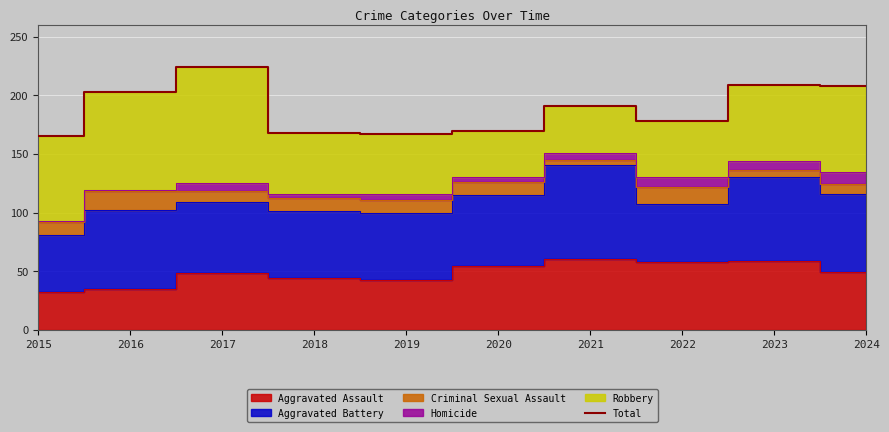

Where is the first local minimum?

2019